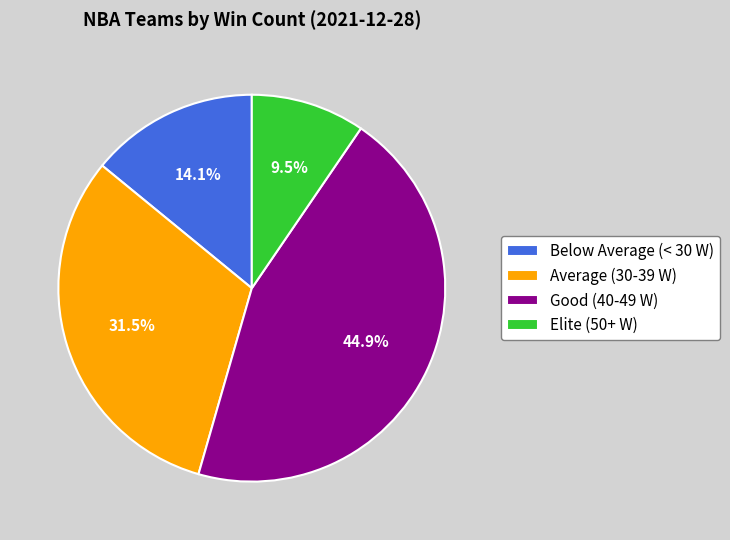

Which has a higher value, Average (30-39 W) or Elite (50+ W)?

Average (30-39 W)